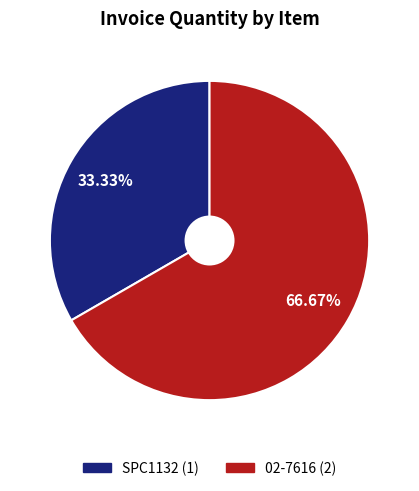

What percentage is the 02-7616 slice, to the nearest percent?

67%